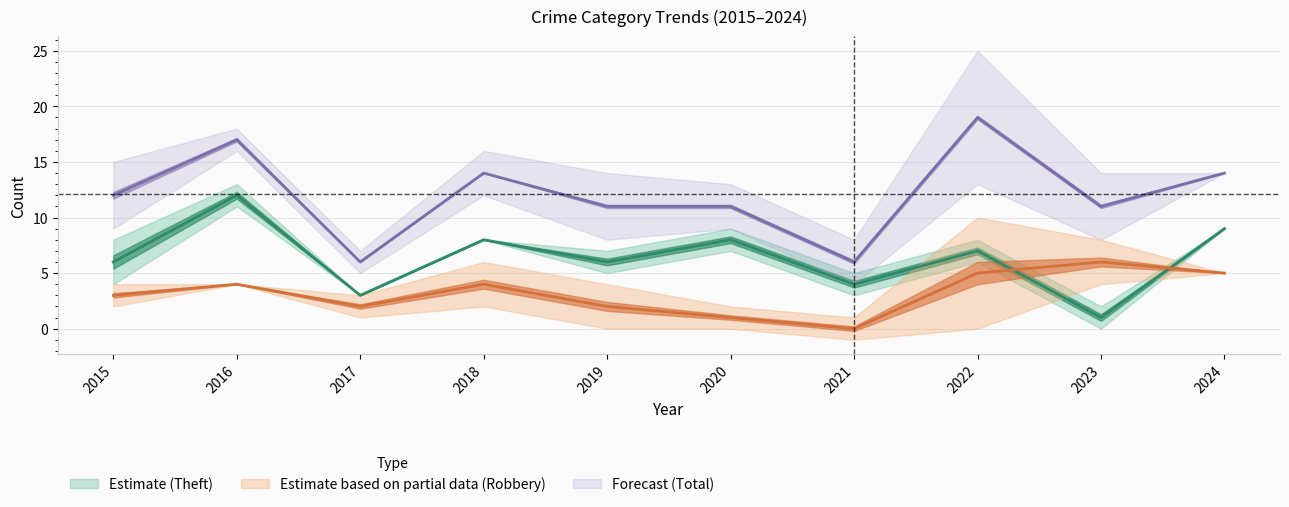

What is the value of the Theft point at the 10th from the left?

9